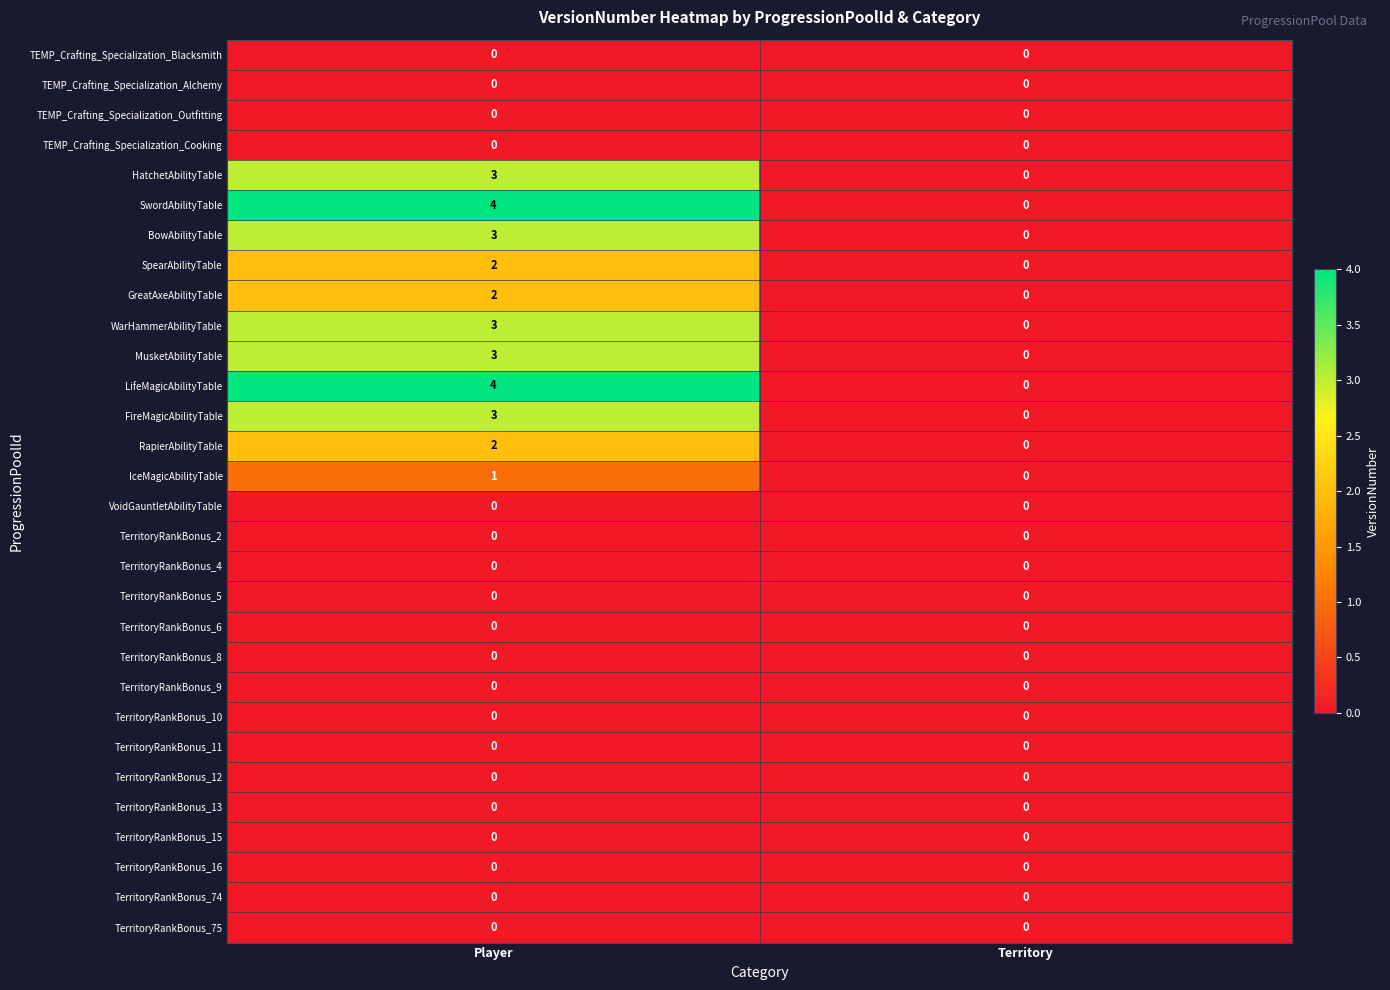

The value of TerritoryRankBonus_11 at Player is 0. True or false?

True